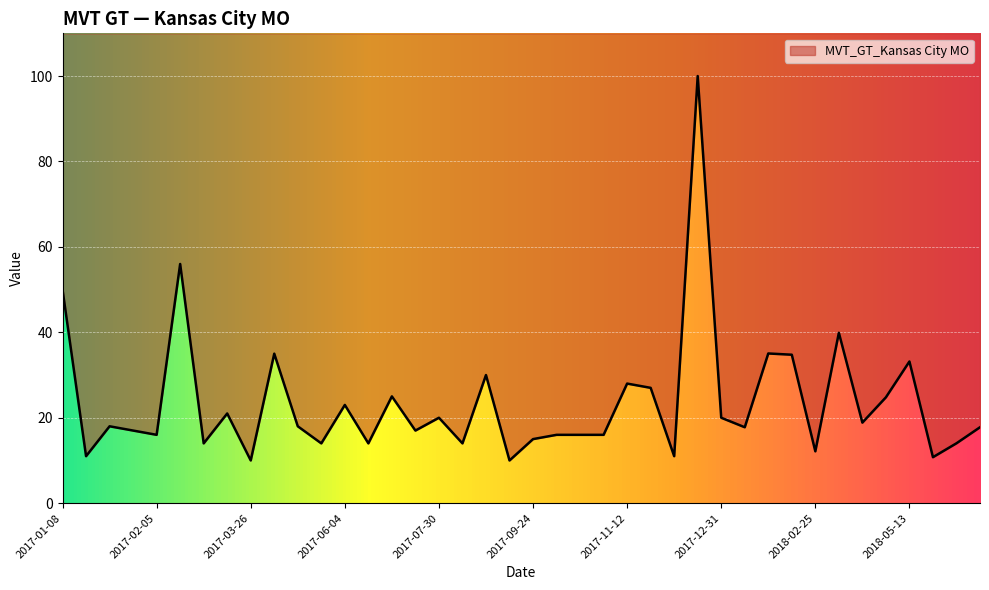

What is the sum of all values?

941.0